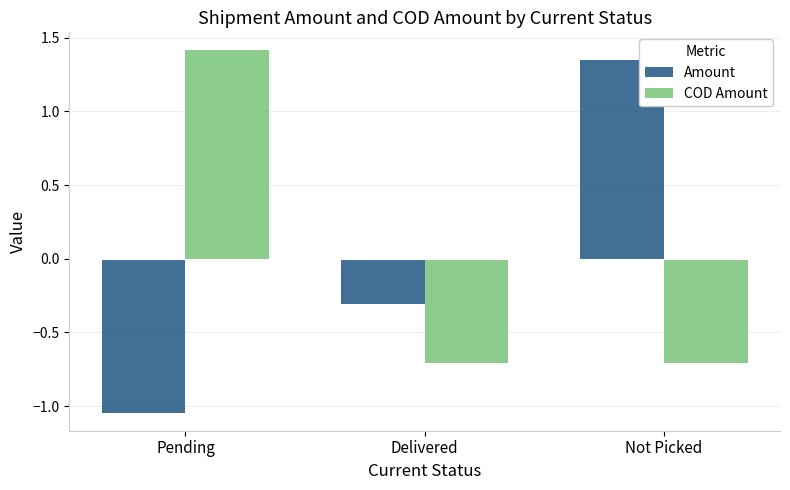

Rank the series at Pending from highest to lowest value.

COD Amount, Amount